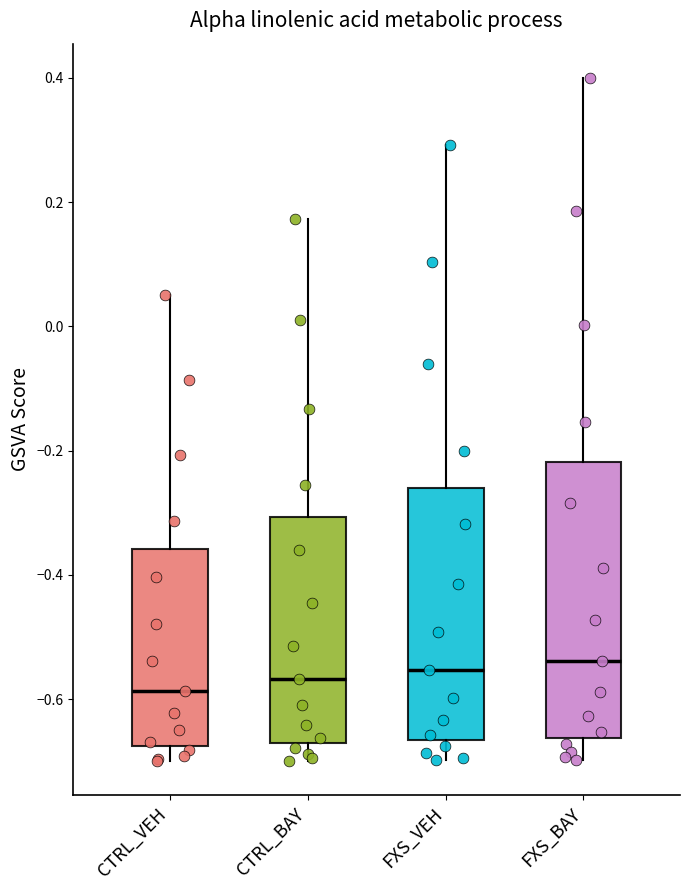

Where does the upper whisker of the box for CTRL_BAY end on the y-axis? The values are not printed on the chart, so give them approximately, as read against the axis.

0.18